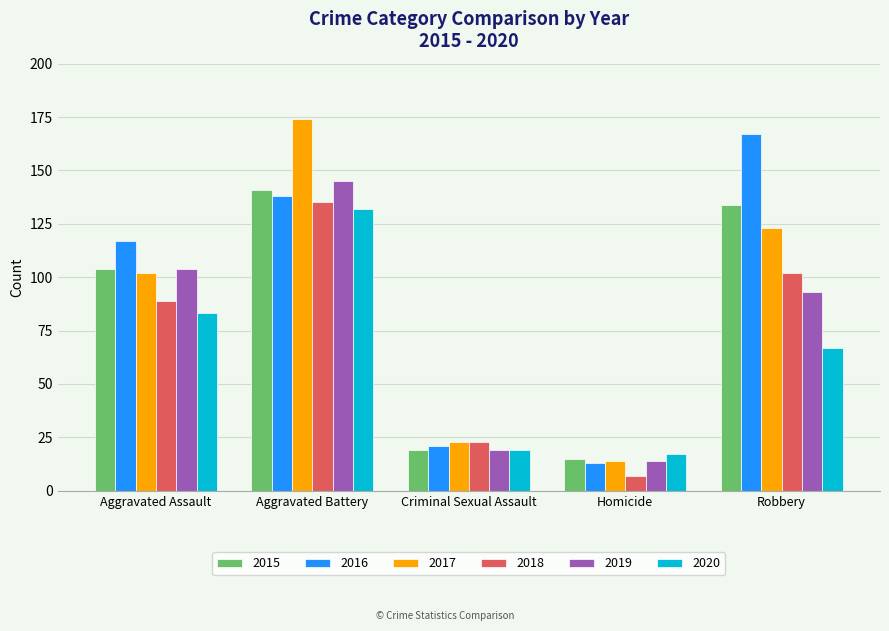

Rank the series by their maximum value, from lowest to highest.

2020, 2018, 2015, 2019, 2016, 2017